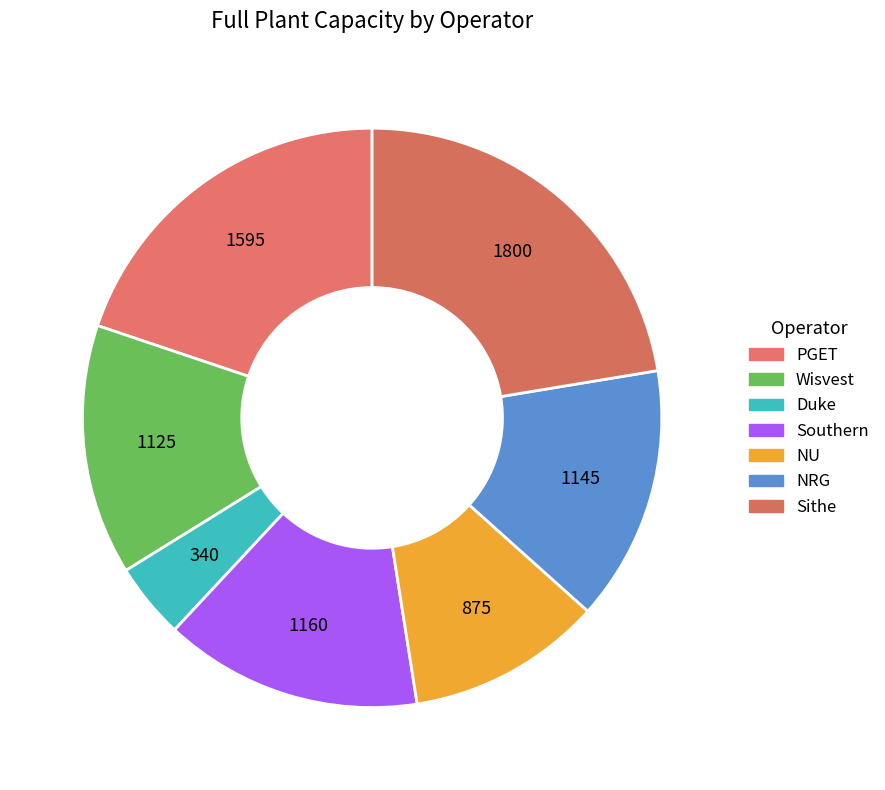

How many slices are in this pie chart?

7